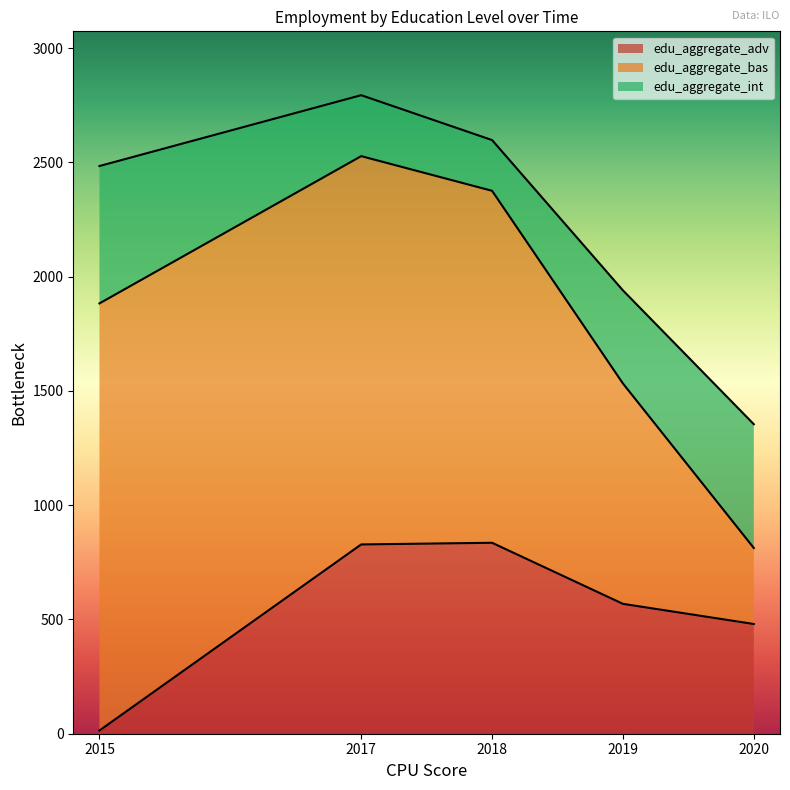

At which label is edu_aggregate_adv closest to 424?

2020